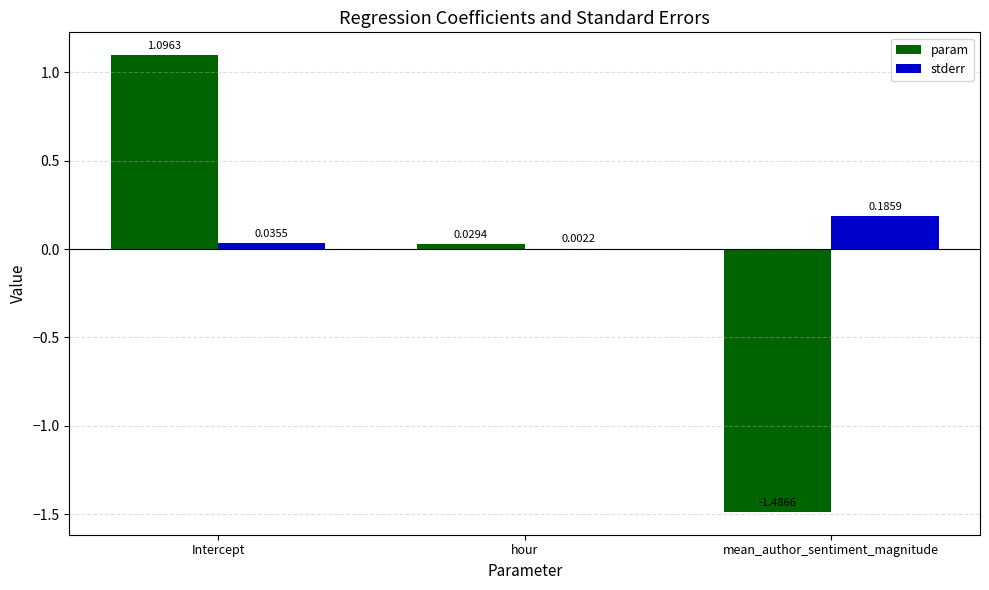

At which category does the chart reach its peak across all series?

Intercept